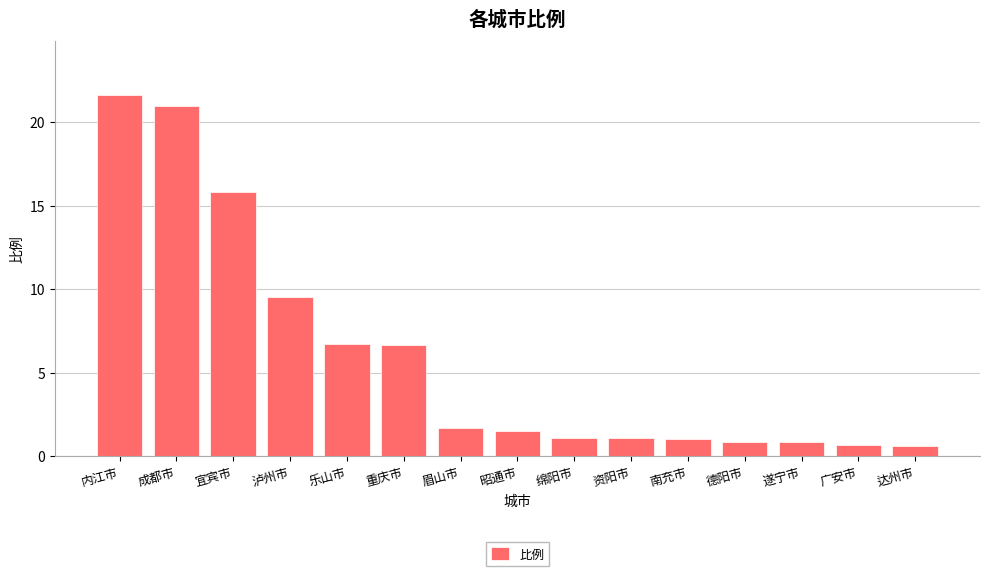

What is the difference between the maximum and minimum values?

21.0